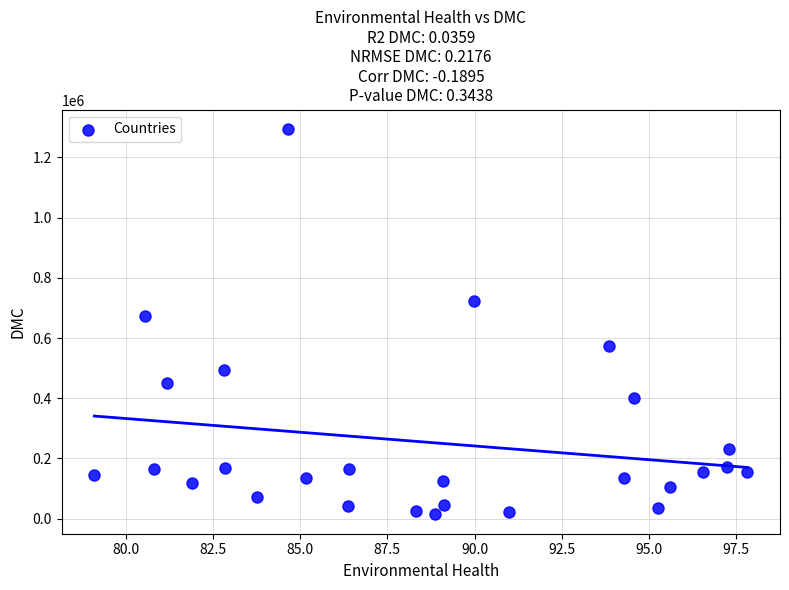

What Y value in the scatter plot is closest to 654122?

671893.7